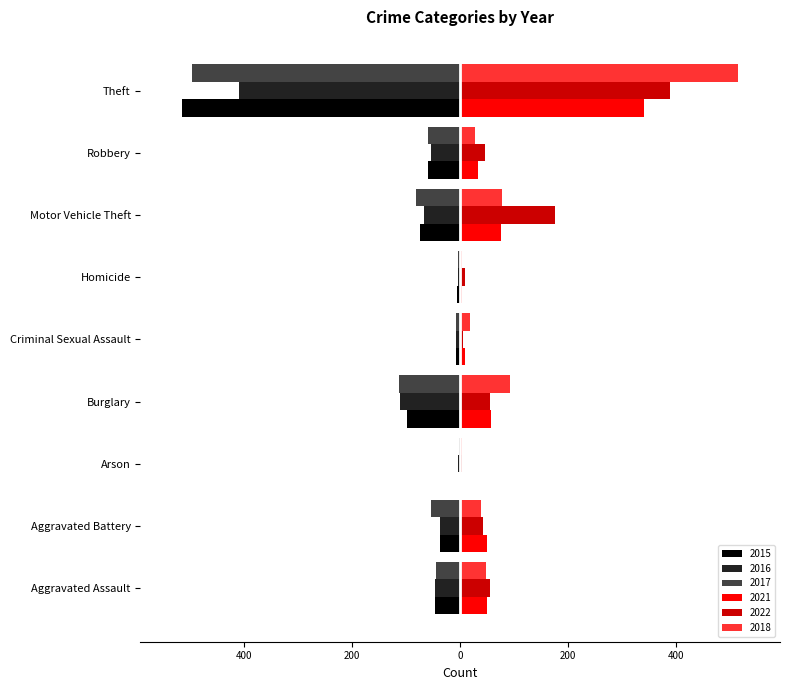

What are all the series names shown in the legend?

2015, 2016, 2017, 2021, 2022, 2018